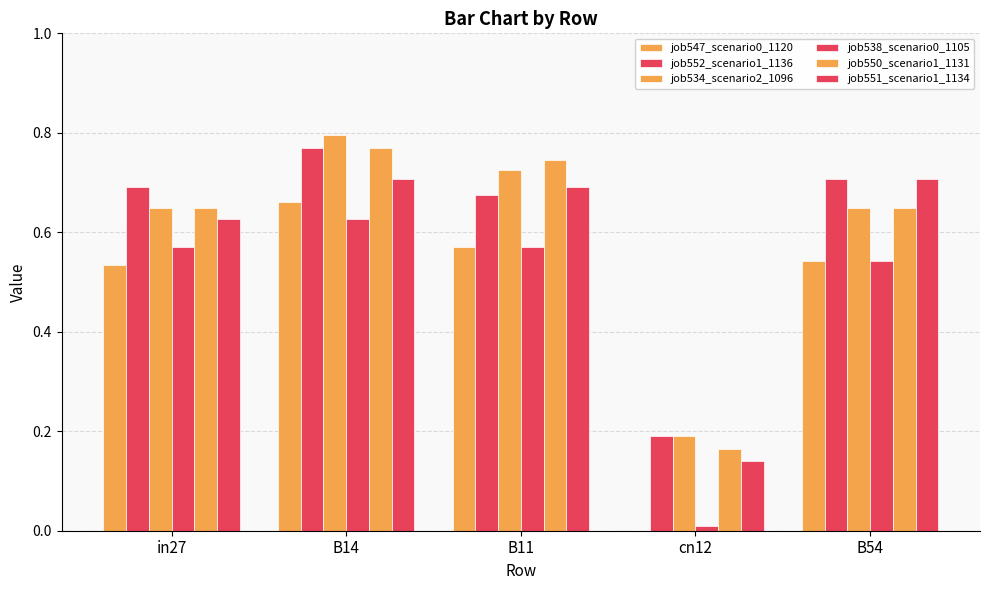

How many series are shown in this chart?

6